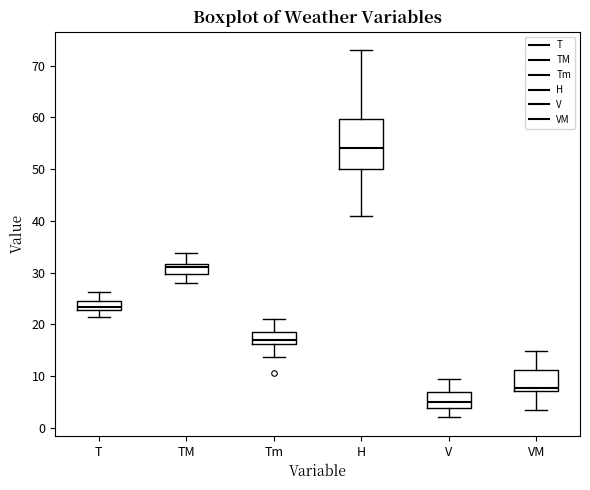

Comparing the boxes themselves (not the whiskers), which one is the tallest?

H